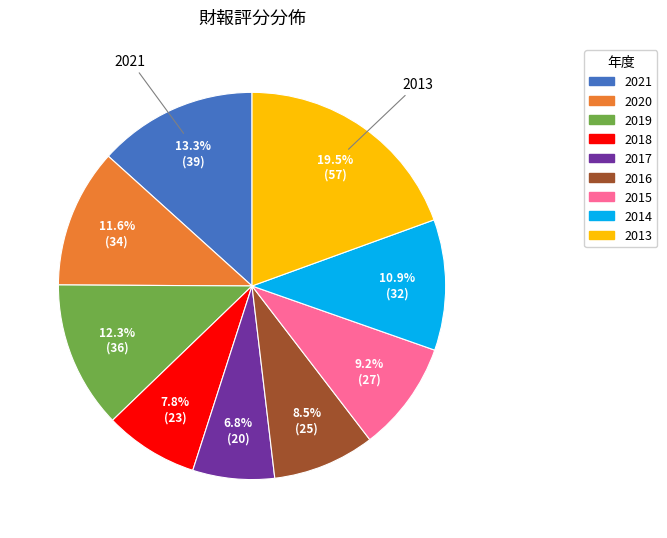

Which slice is the smallest?

2017